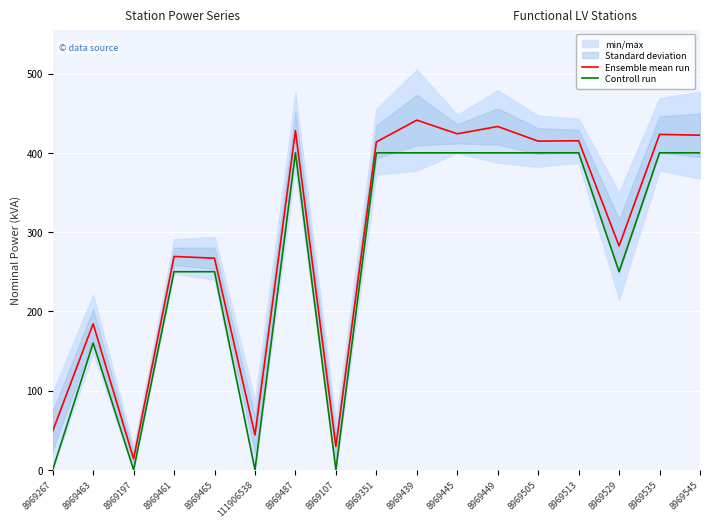

Count the Controll run values in the range 160 to 400.

13